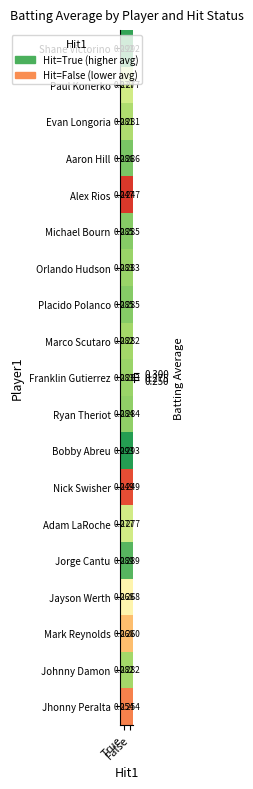

Which series has the largest total across all categories?

Bobby Abreu